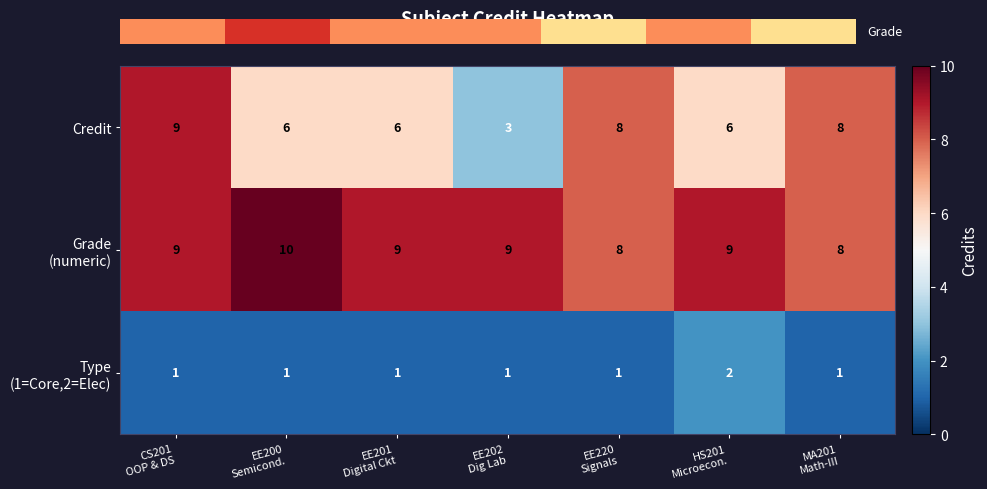

What is the maximum value for Credit?

9